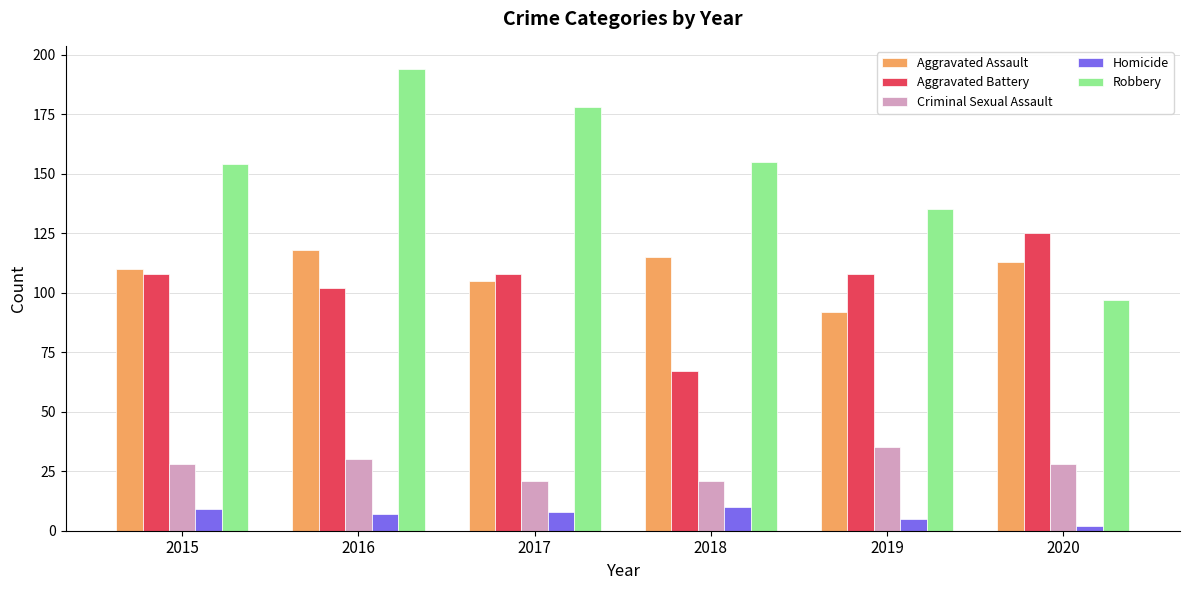

The Aggravated Battery series shows 169 at 2017. True or false?

False